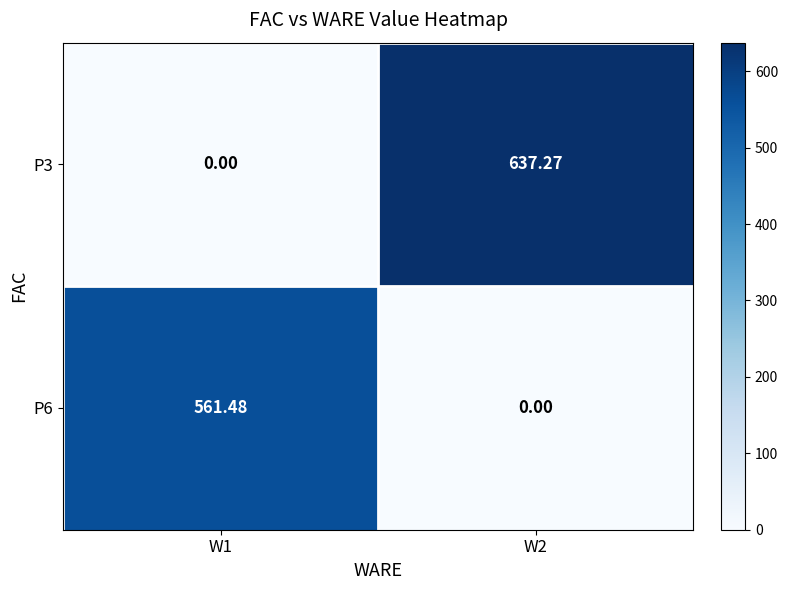

How many values in the P3 series exceed 637?

1